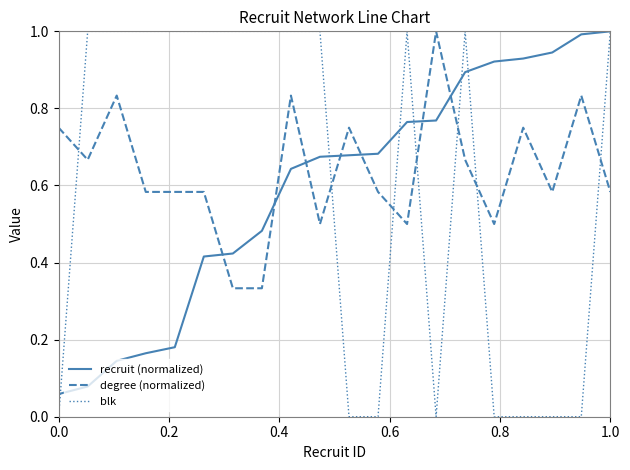

Which series has the widest spread of values?

blk